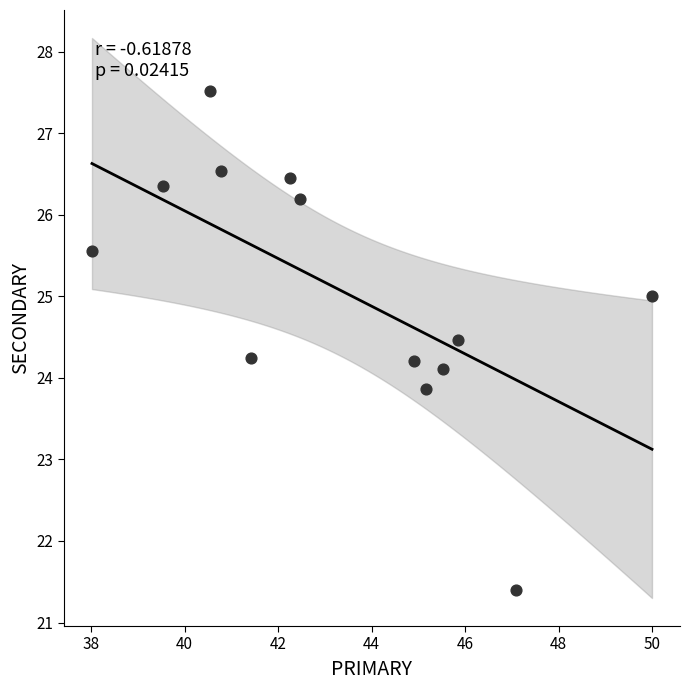

What is the range of Y values (max minus min)?

6.1